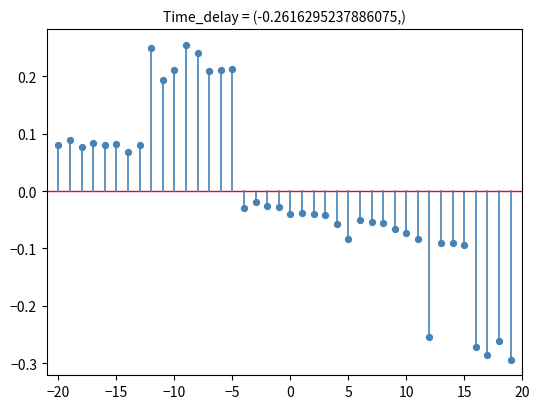

What is the range of X values (max minus min)?

39.0